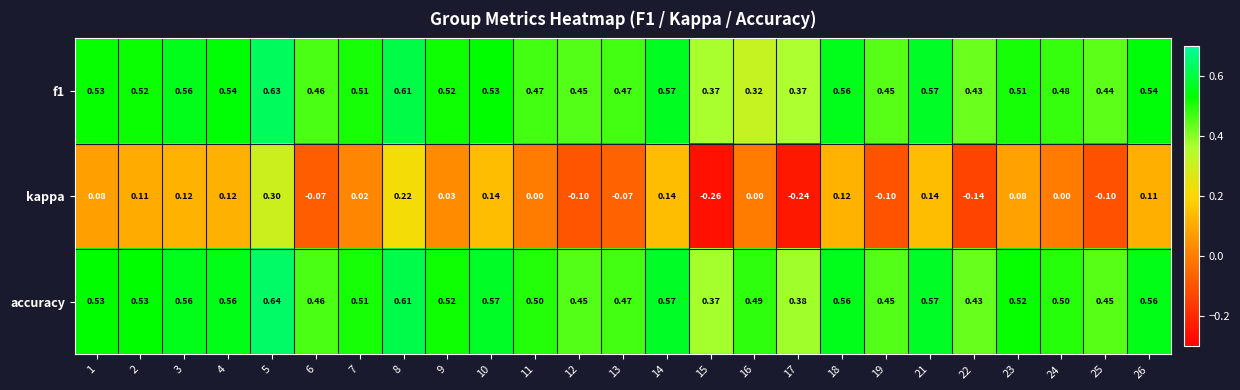

Which series has the widest spread of values?

kappa